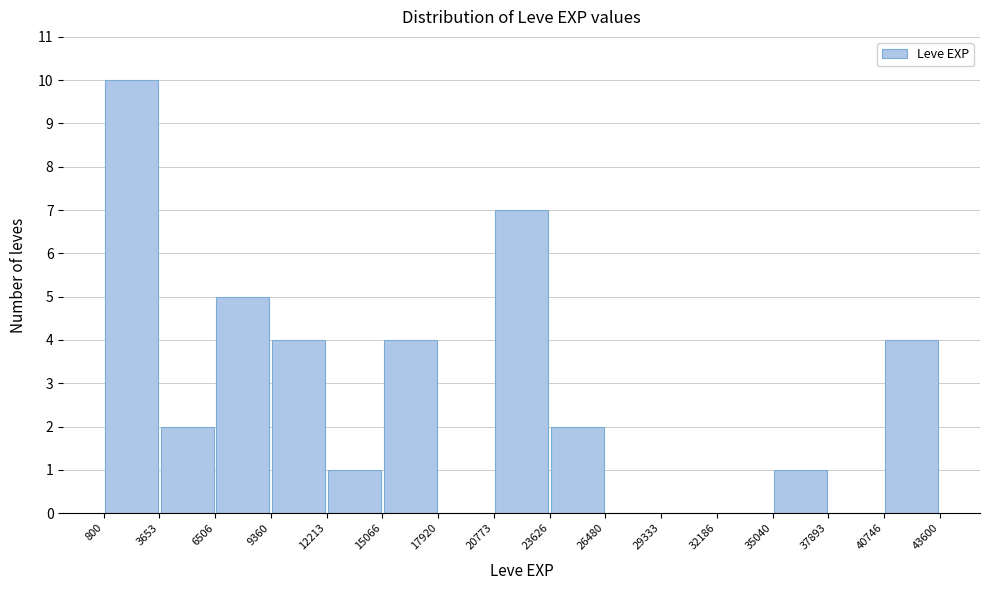

How tall is the bar that spans 20773 to 23626 on the x-axis? The values are not printed on the chart, so give them approximately, as read against the axis.

7